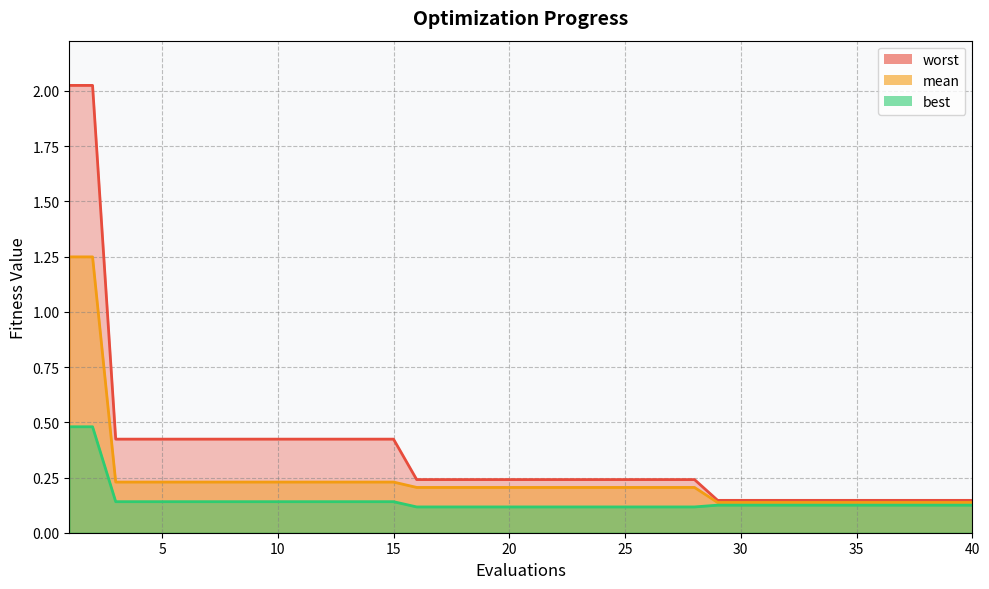

Reading left to right, extract all data points from this chart.

mean: 1=1.2	2=1.2	3=0.2	4=0.2	5=0.2	6=0.2	7=0.2	8=0.2	9=0.2	10=0.2	11=0.2	12=0.2	13=0.2	14=0.2	15=0.2	16=0.2	17=0.2	18=0.2	19=0.2	20=0.2	21=0.2	22=0.2	23=0.2	24=0.2	25=0.2	26=0.2	27=0.2	28=0.2	29=0.1	30=0.1	31=0.1	32=0.1	33=0.1	34=0.1	35=0.1	36=0.1	37=0.1	38=0.1	39=0.1	40=0.1
best: 1=0.5	2=0.5	3=0.1	4=0.1	5=0.1	6=0.1	7=0.1	8=0.1	9=0.1	10=0.1	11=0.1	12=0.1	13=0.1	14=0.1	15=0.1	16=0.1	17=0.1	18=0.1	19=0.1	20=0.1	21=0.1	22=0.1	23=0.1	24=0.1	25=0.1	26=0.1	27=0.1	28=0.1	29=0.1	30=0.1	31=0.1	32=0.1	33=0.1	34=0.1	35=0.1	36=0.1	37=0.1	38=0.1	39=0.1	40=0.1
worst: 1=2.0	2=2.0	3=0.4	4=0.4	5=0.4	6=0.4	7=0.4	8=0.4	9=0.4	10=0.4	11=0.4	12=0.4	13=0.4	14=0.4	15=0.4	16=0.2	17=0.2	18=0.2	19=0.2	20=0.2	21=0.2	22=0.2	23=0.2	24=0.2	25=0.2	26=0.2	27=0.2	28=0.2	29=0.1	30=0.1	31=0.1	32=0.1	33=0.1	34=0.1	35=0.1	36=0.1	37=0.1	38=0.1	39=0.1	40=0.1